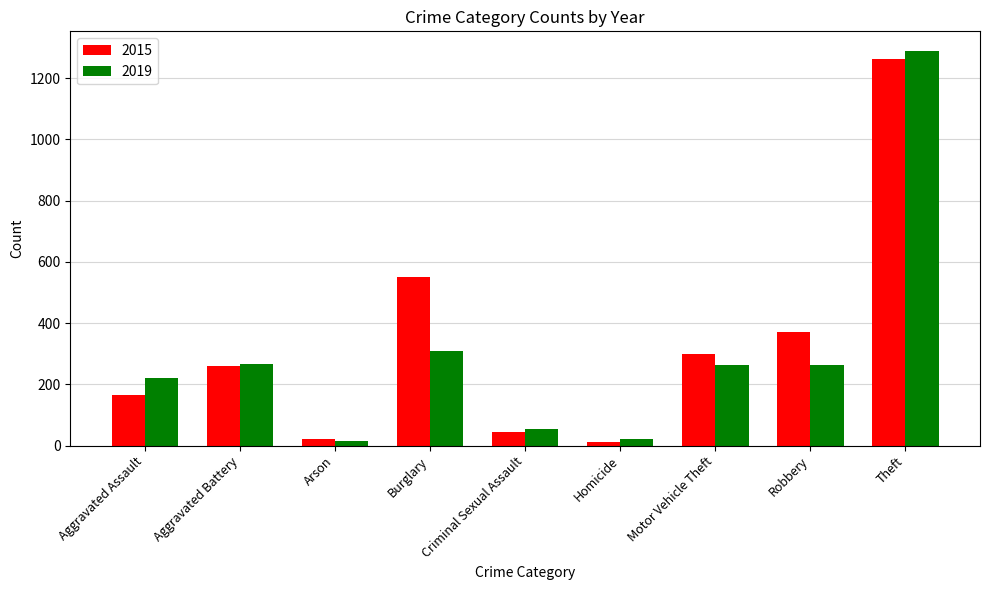

Which series has the largest range (max minus min)?

2019